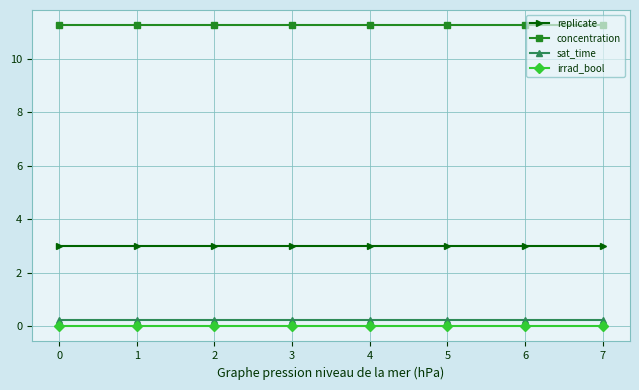

What is the value of the replicate point at the 5th from the left?

3.0